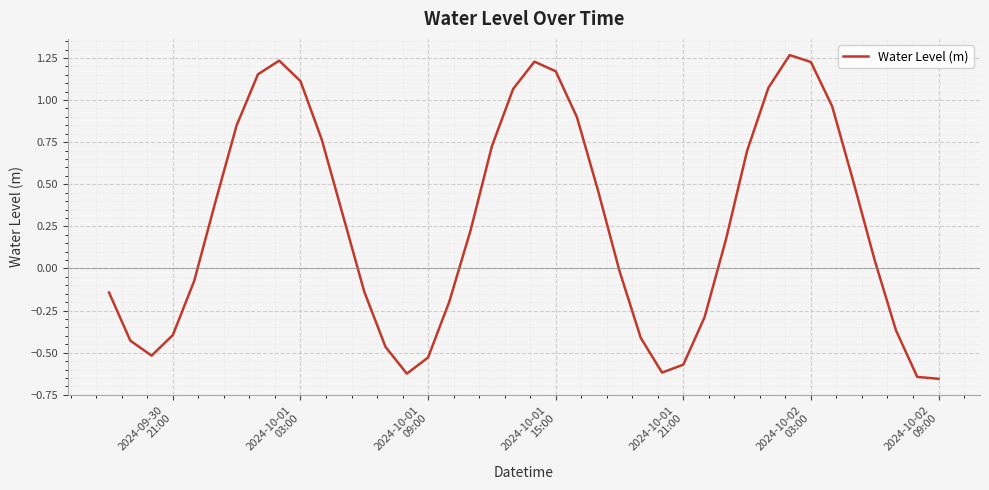

How many lines are shown in the chart?

1